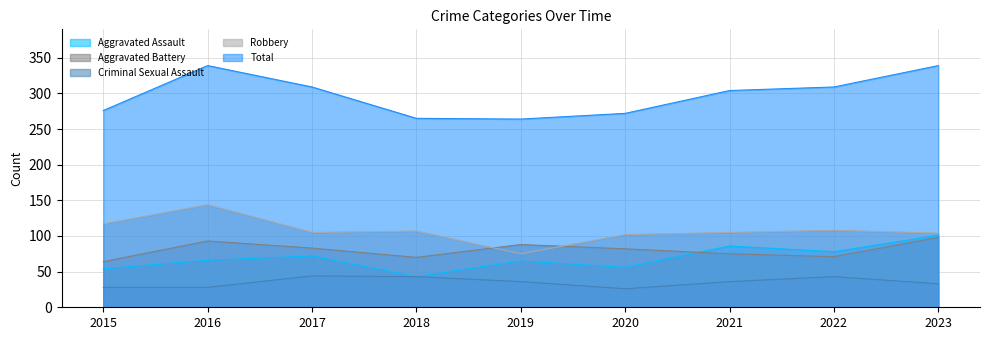

Which series changed the most between 2015 and 2018?

Criminal Sexual Assault